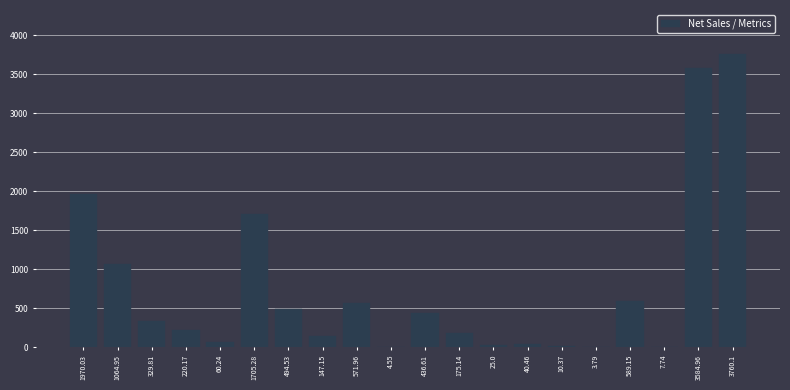

Which label corresponds to the largest value in the chart?

3760.1